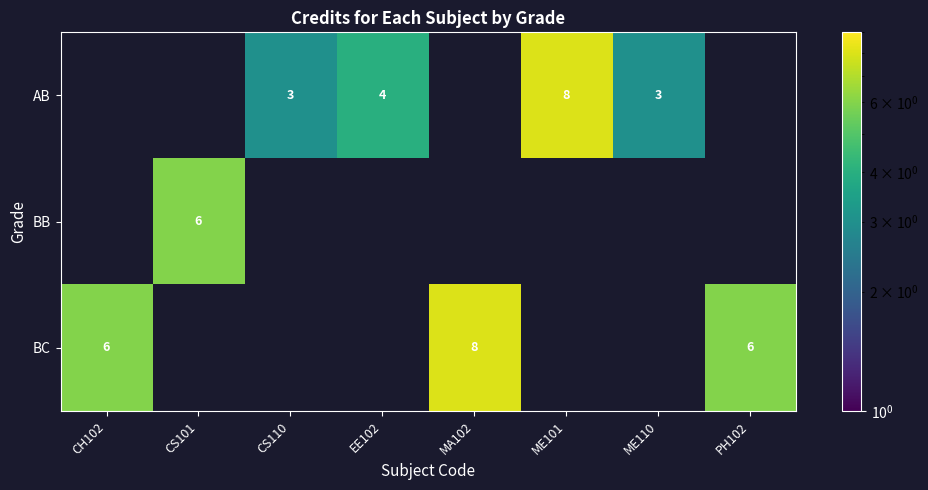

The value of BB at CS101 is 6. True or false?

True